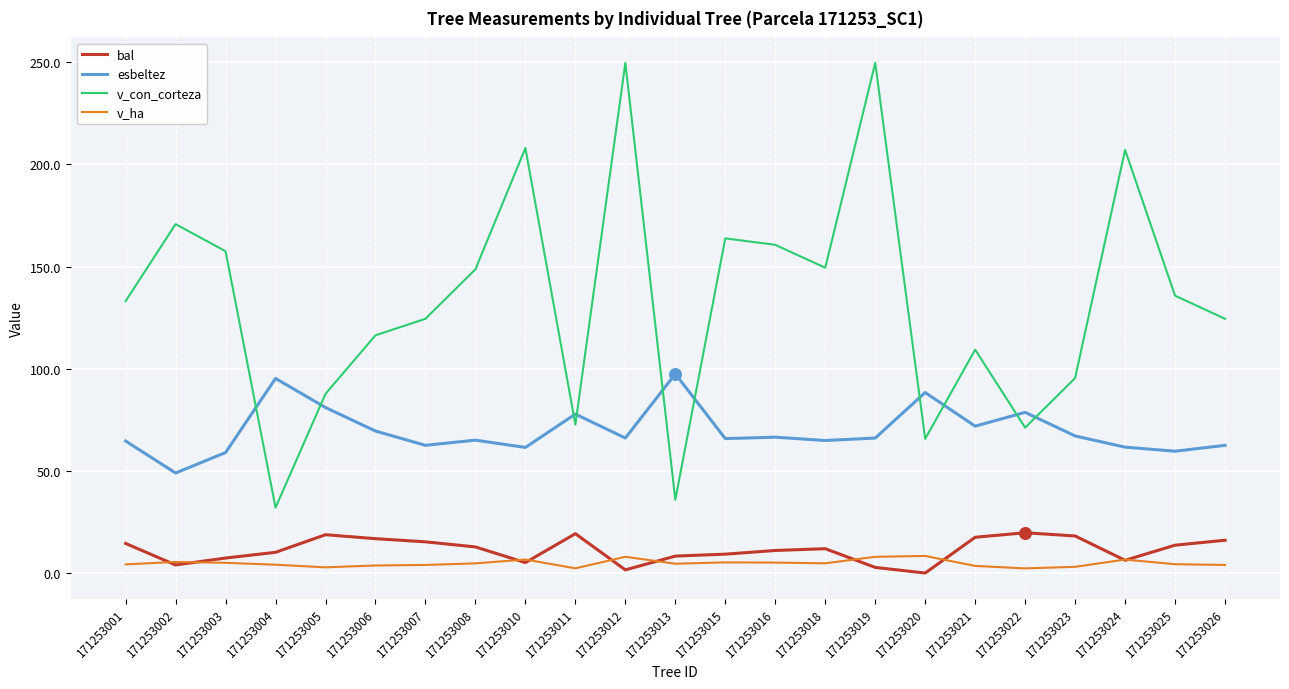

Which series has the largest total across all categories?

v_con_corteza